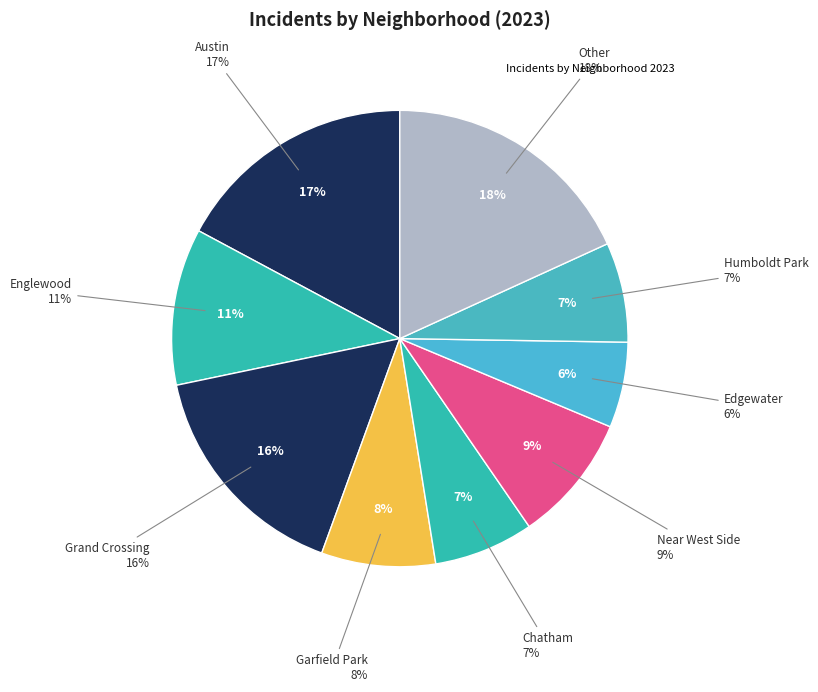

How many segments does this pie chart have?

9